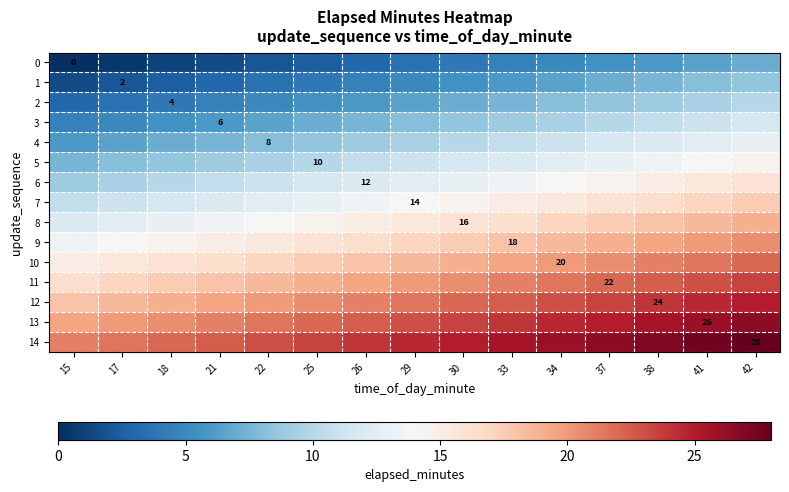

What is the spread (max minus min) of values at 38?

21.0